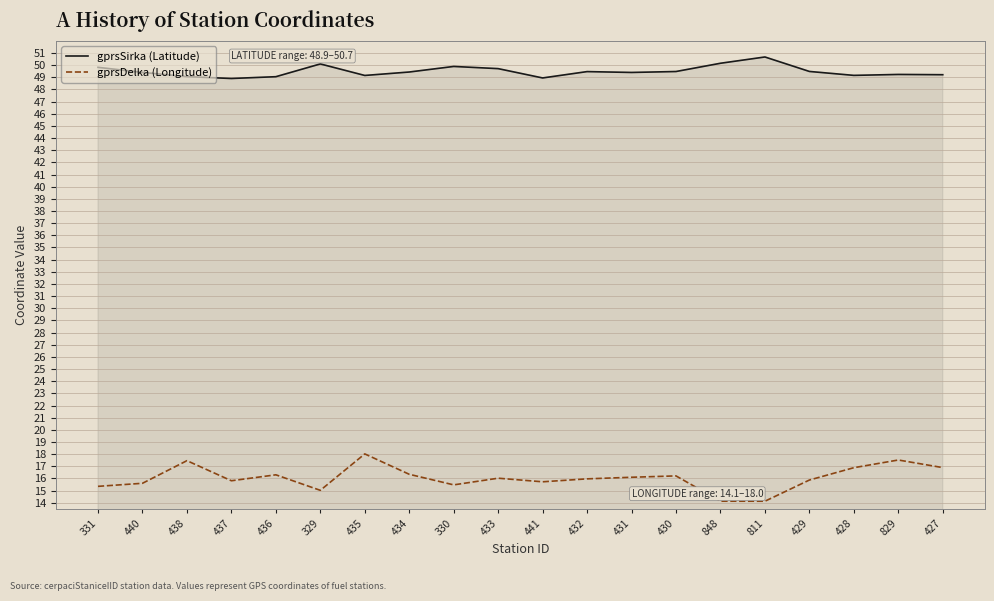

Does the chart have visible grid lines?

Yes